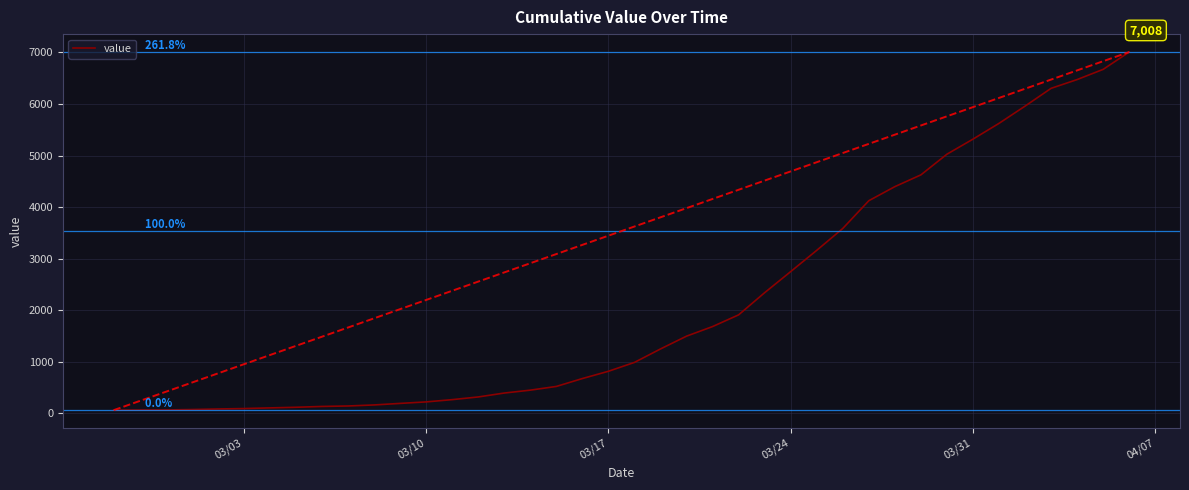

How many lines are shown in the chart?

1